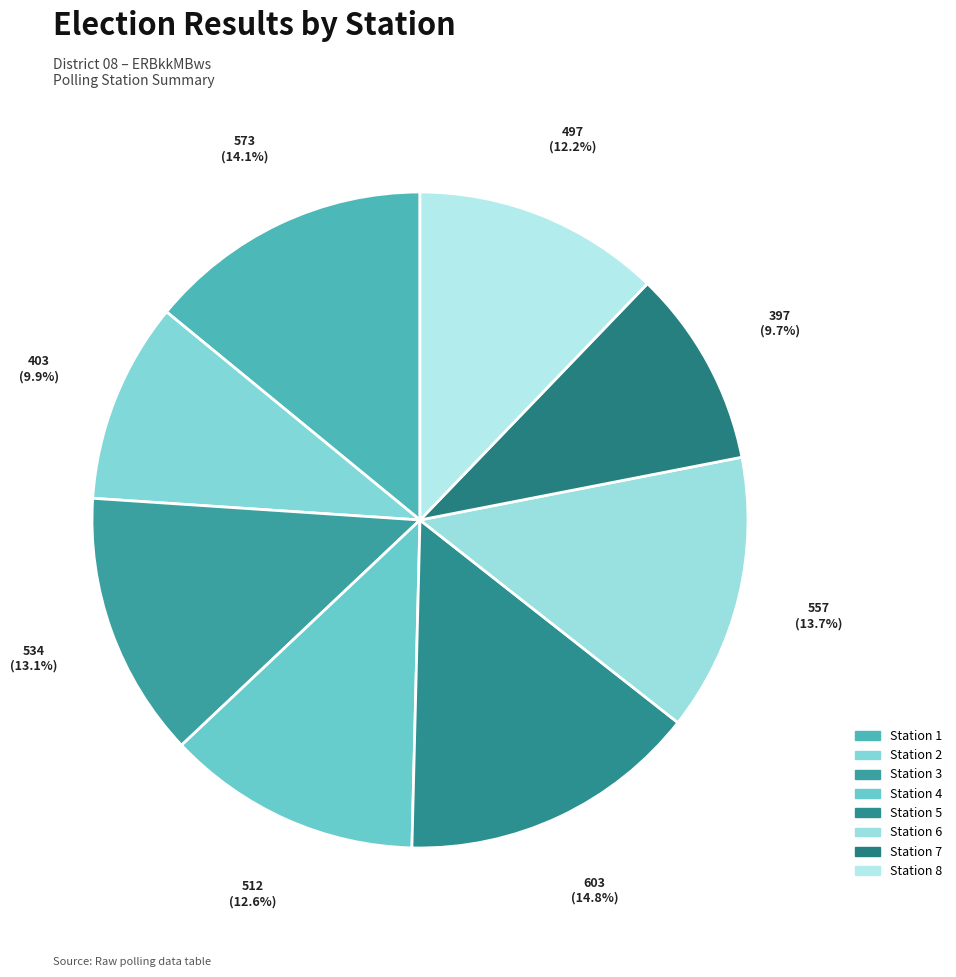

How many segments does this pie chart have?

8